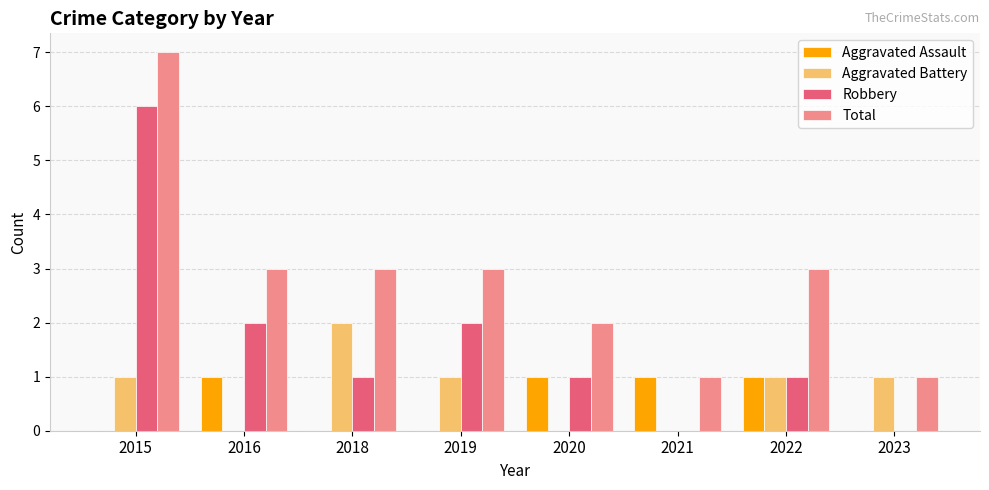

Are the bars grouped side by side (vs. stacked)?

Yes